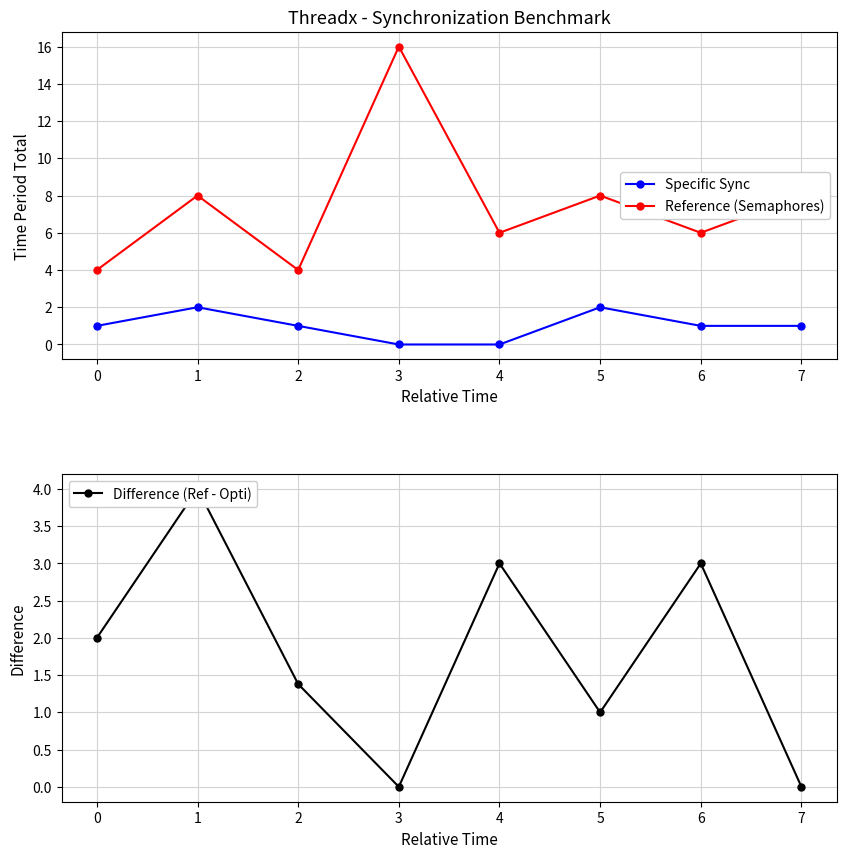

What is the maximum value for Reference (Semaphores)?

16